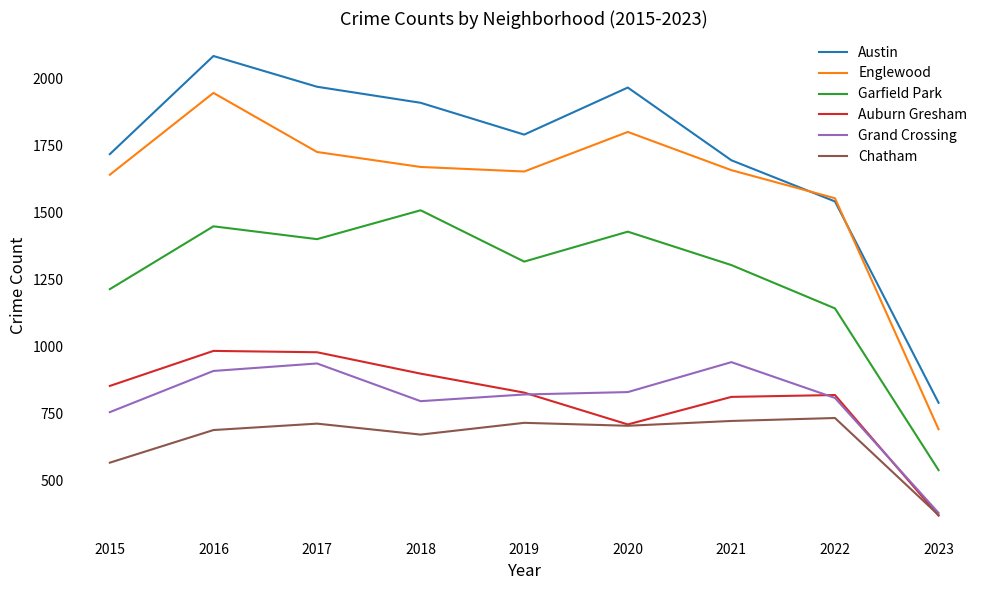

Between 2017 and 2022, which series saw the biggest shift?

Austin